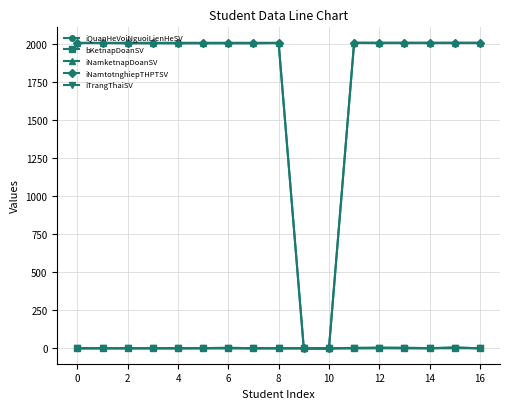

At how many categories does at least one series exceed 55?

15